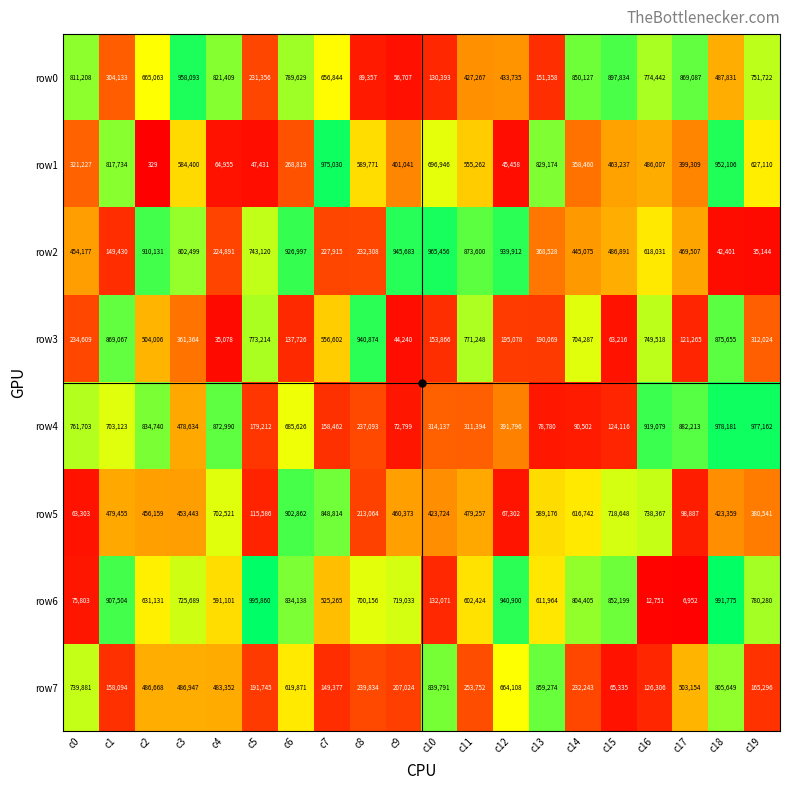

Which series has the largest range (max minus min)?

row6